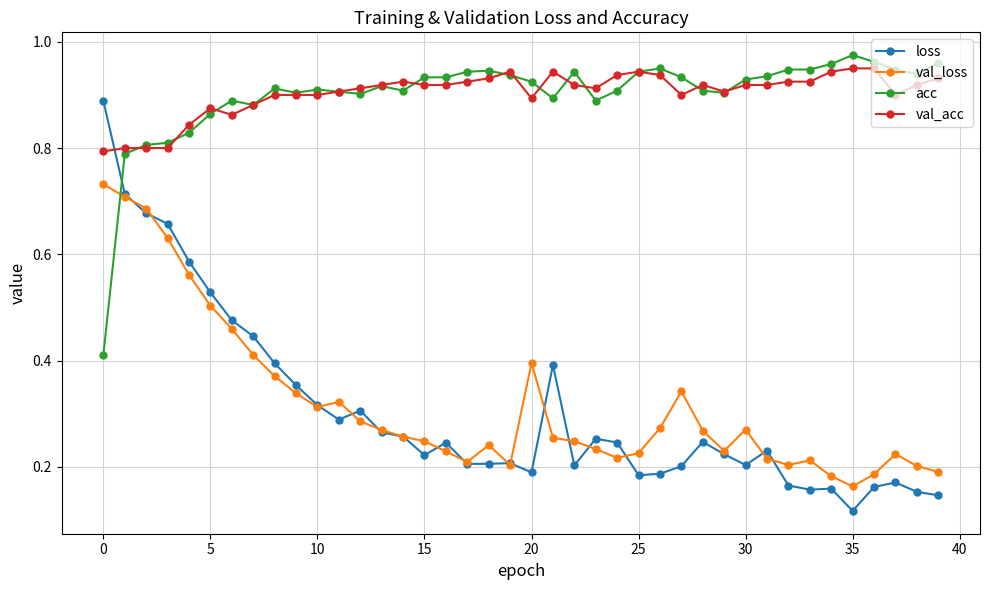

True or false: loss has more than 2 interior local peaks.

True